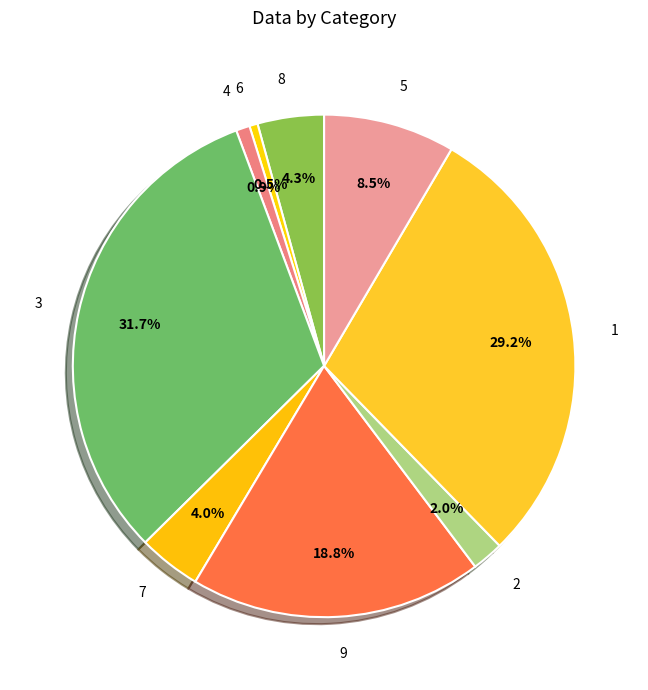

The 3 slice represents 32% of the pie. True or false?

True